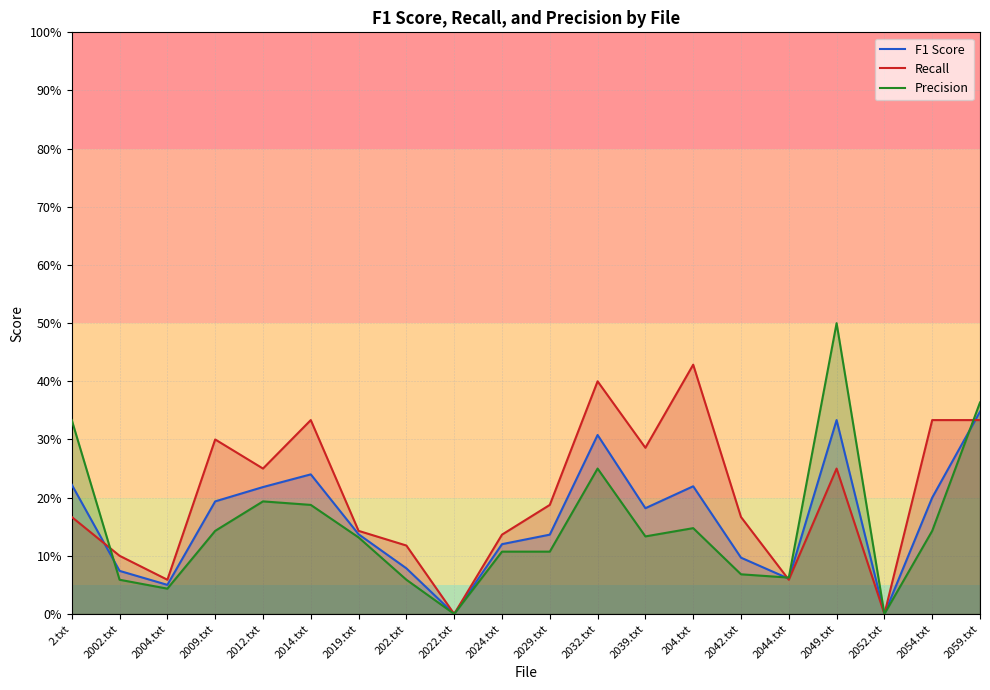

The Precision series shows 0.2 at 2014.txt. True or false?

True